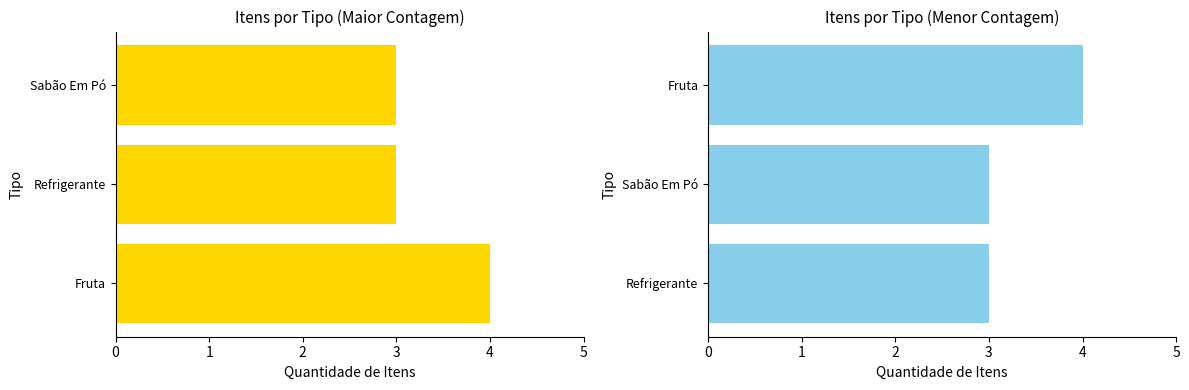

Does the chart contain stacked bars?

No